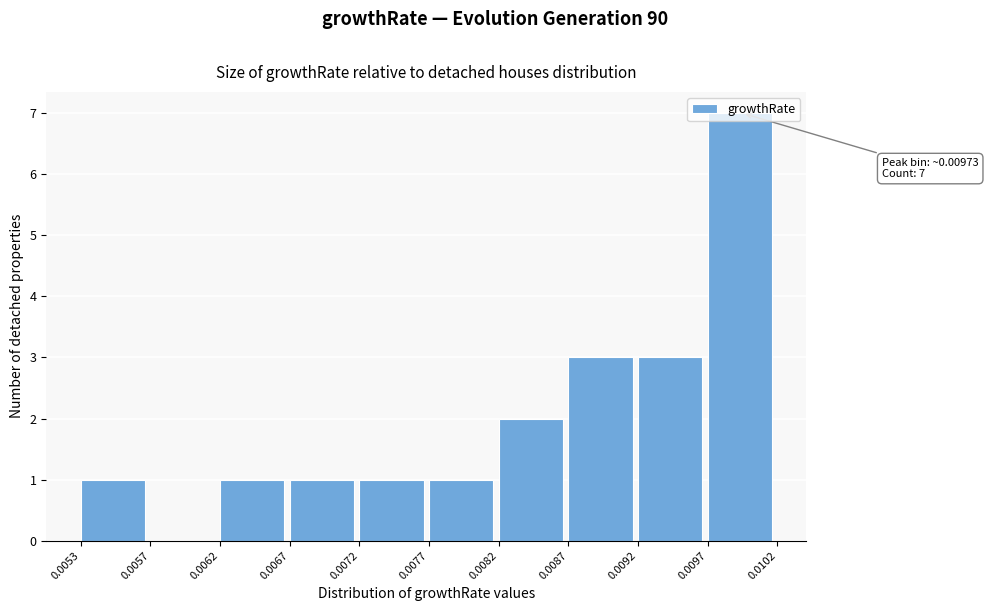

Which range on the x-axis has the tallest bar?

0.0097 to 0.0102